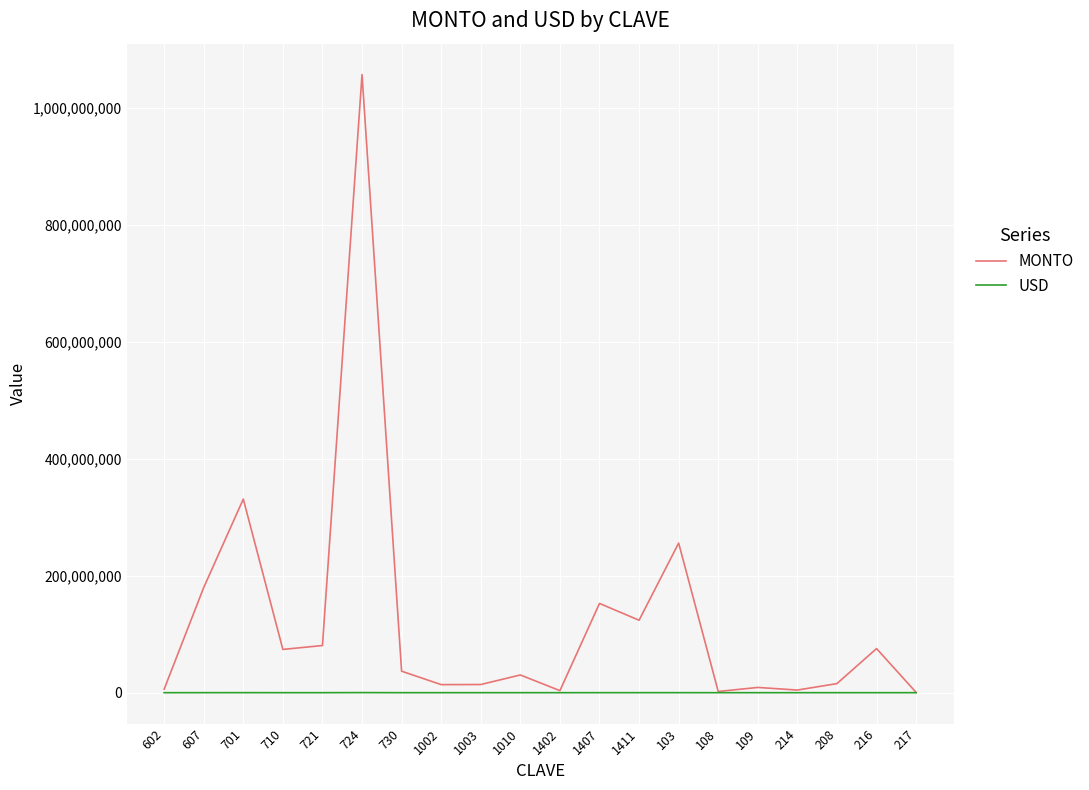

List the series in order of their peak value, highest first.

MONTO, USD